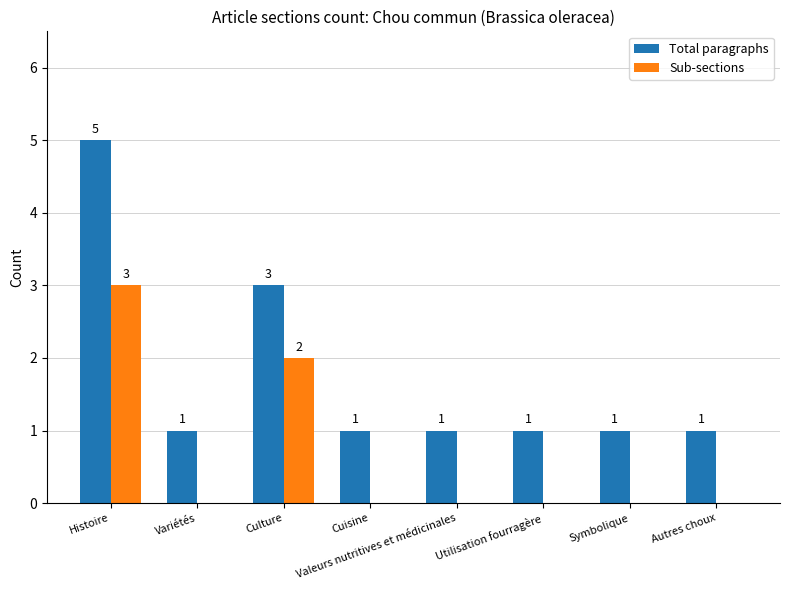

Read the Sub-sections value at Histoire.

3